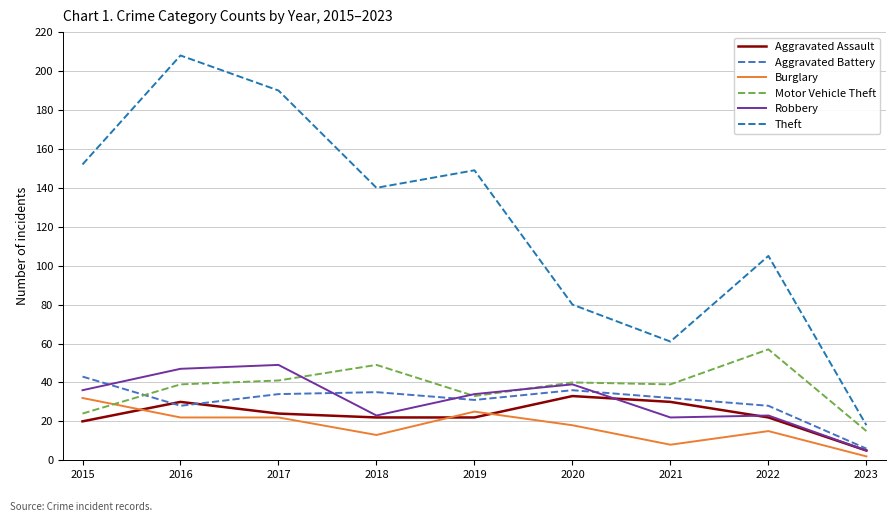

Where do Burglary and Aggravated Assault first cross each other?

2015 and 2016